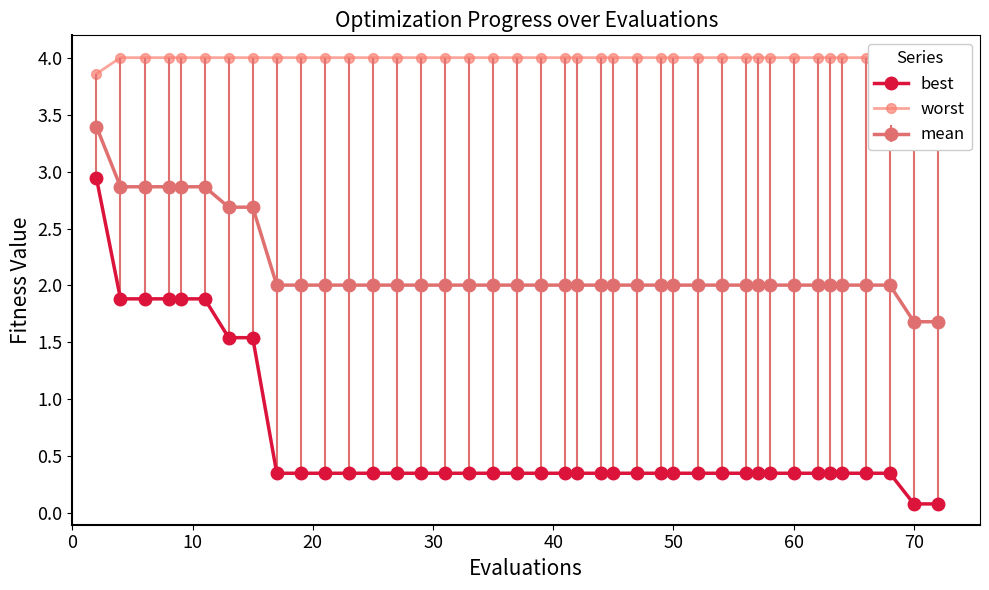

What is the value of the worst point at the 19th from the left?

4.0